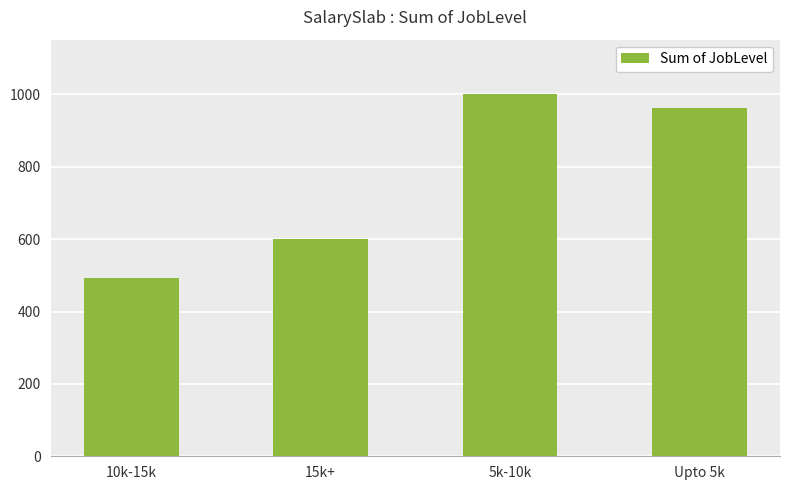

What is the sum of the values at 15k+ and 5k-10k?

1602